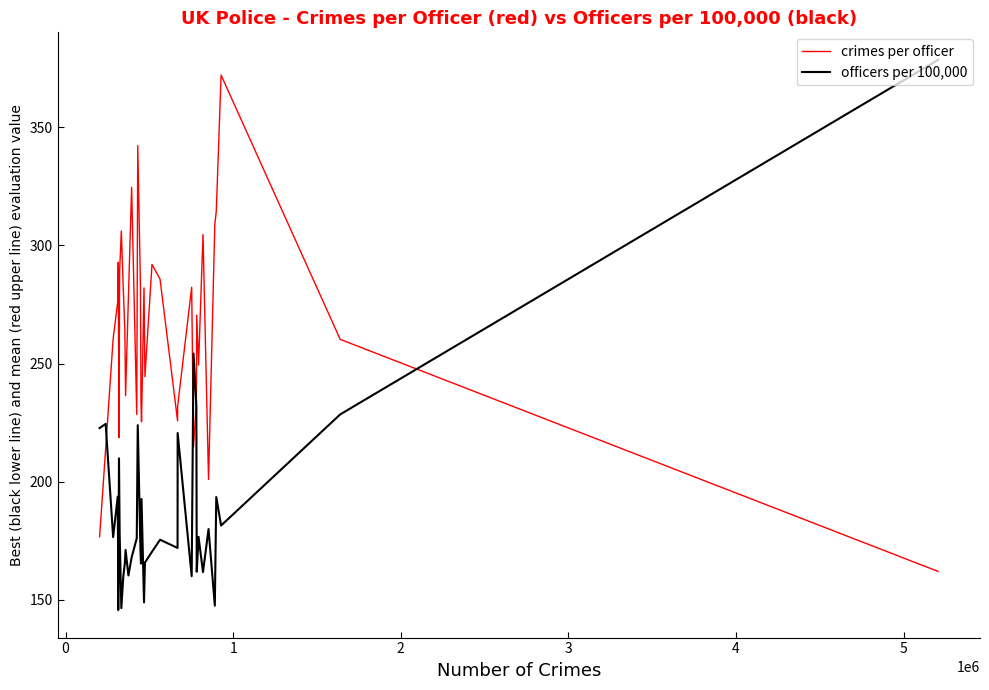

Rank the series by their maximum value, from highest to lowest.

officers per 100,000, crimes per officer